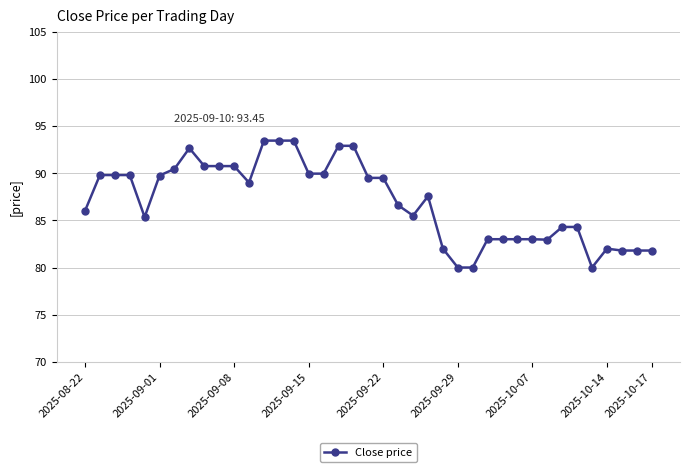

What is the average value?

87.0